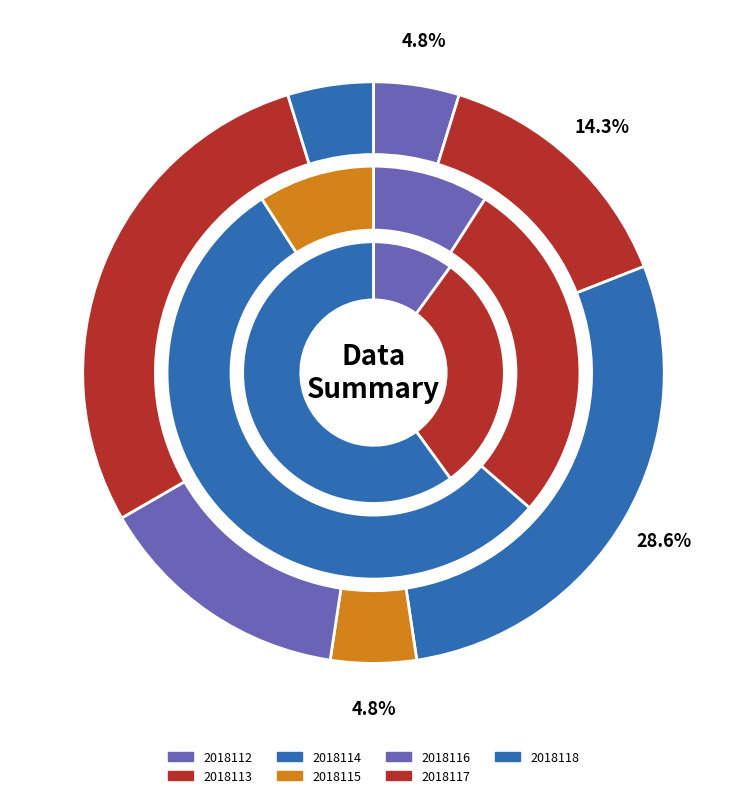

To the nearest percent, what is the difference between the 2018114 and 2018116 slice percentages?

14%